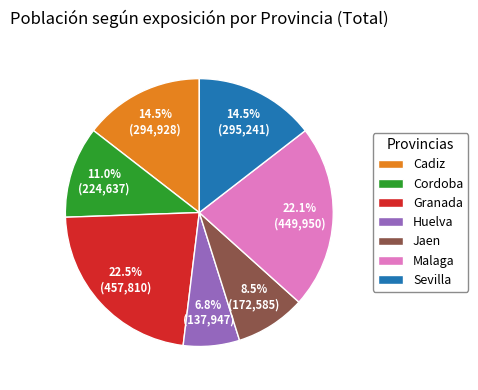

Which slice is the smallest?

Huelva